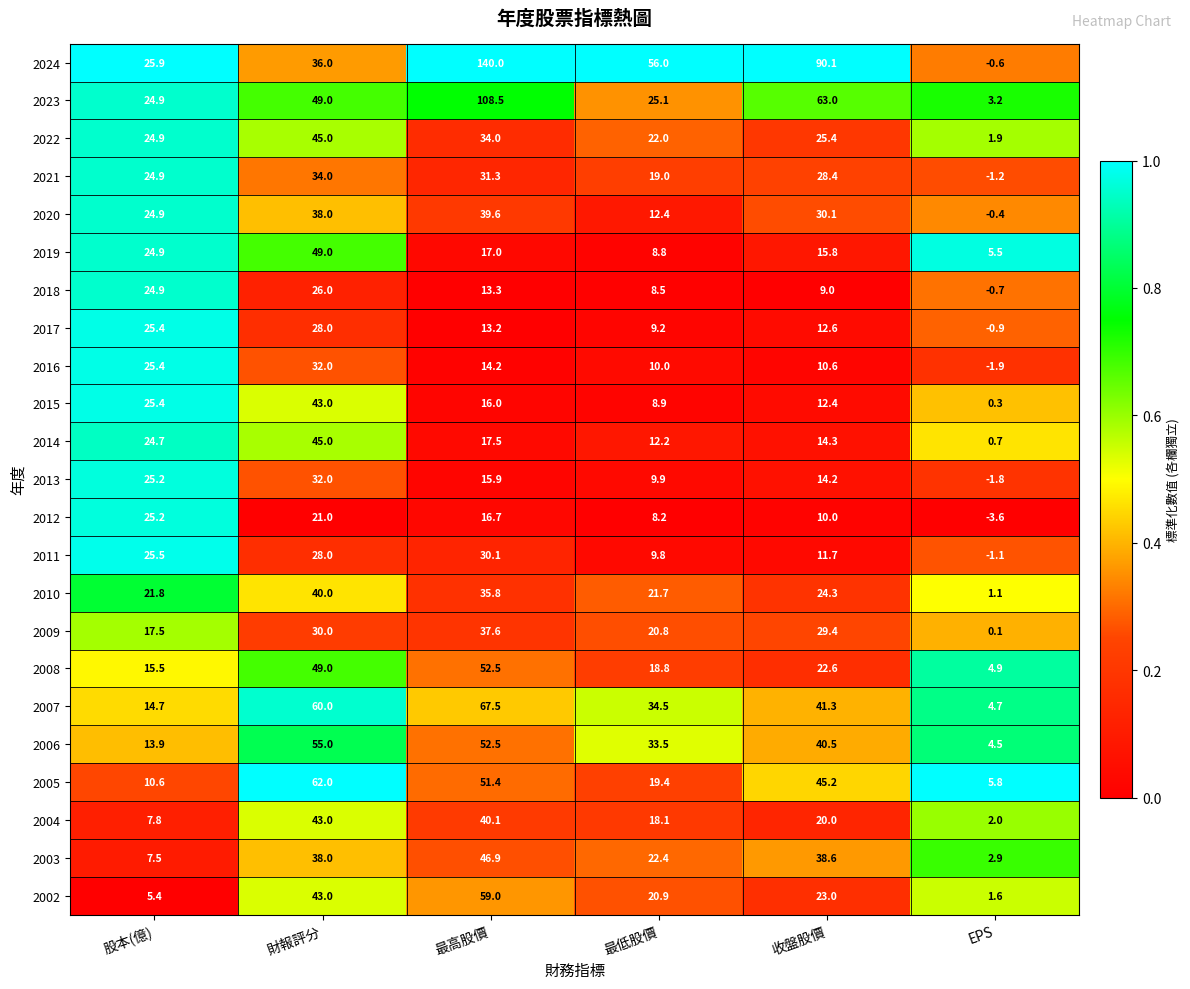

What is the minimum value for 2007?

4.7